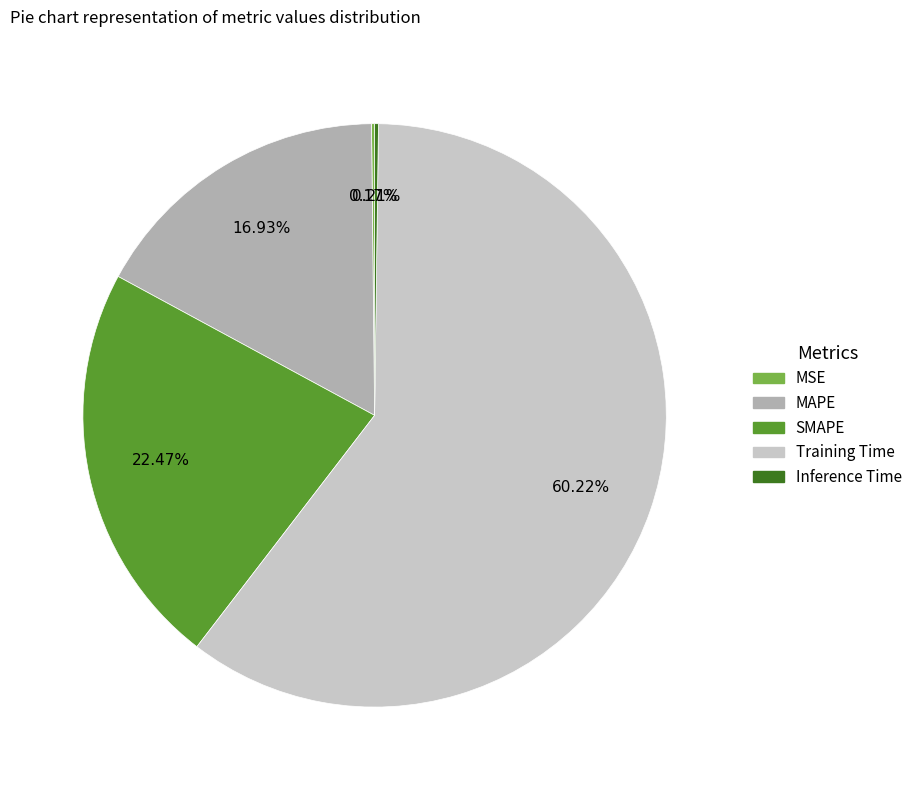

Is the sum of MAPE and Training Time greater than half?

Yes